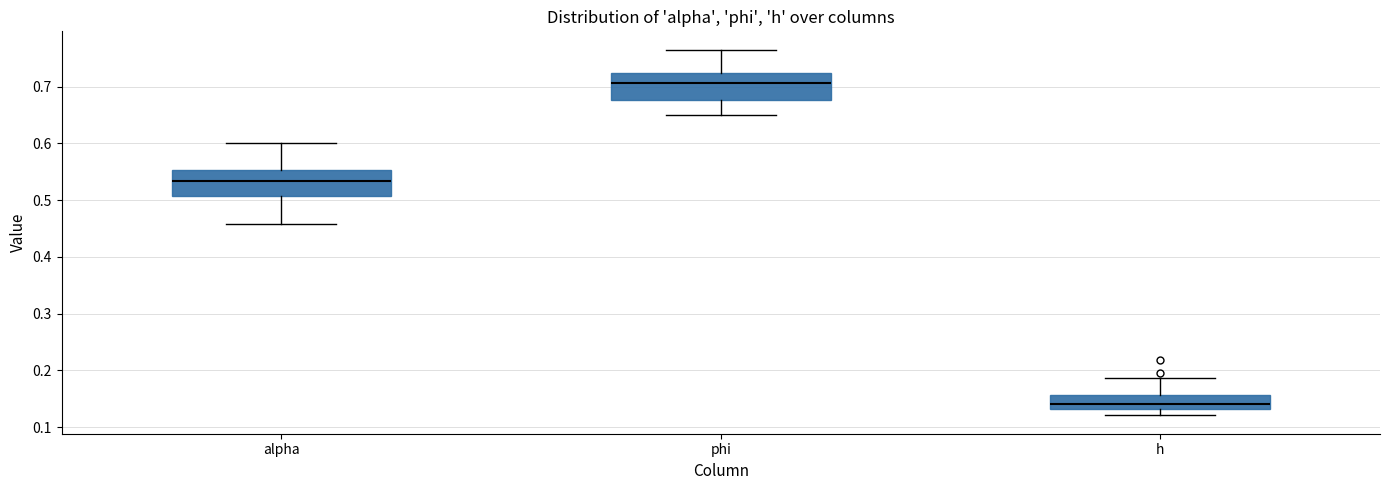

Where does the median line of the box for h sit on the y-axis? The values are not printed on the chart, so give them approximately, as read against the axis.

0.14